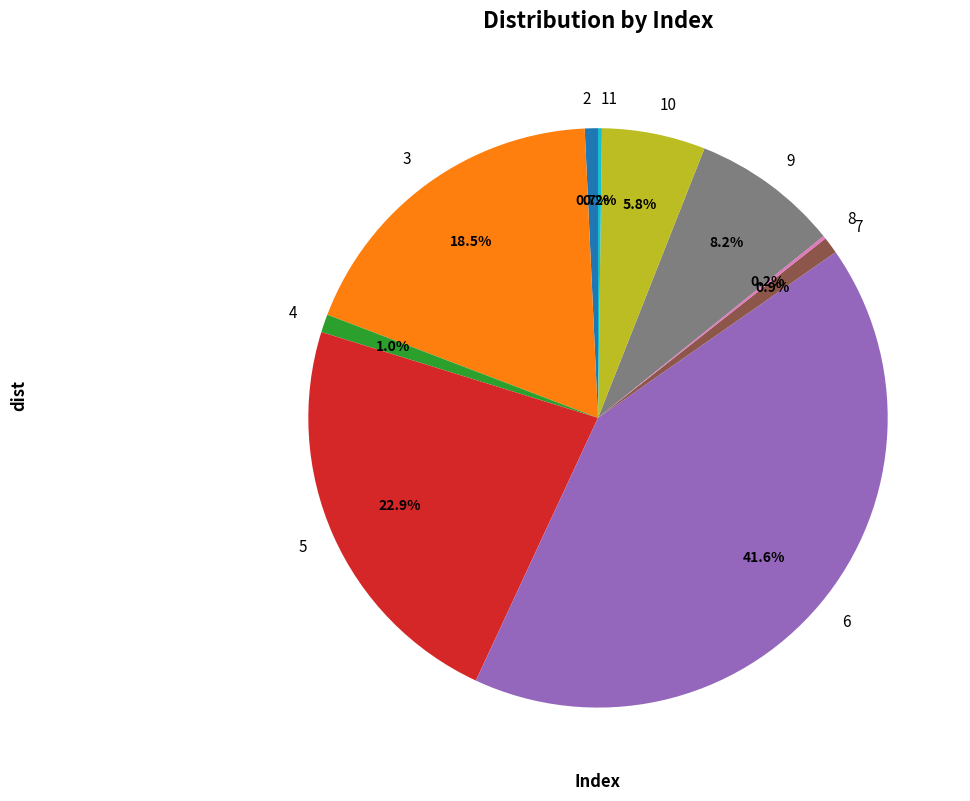

Which slice is the largest?

6